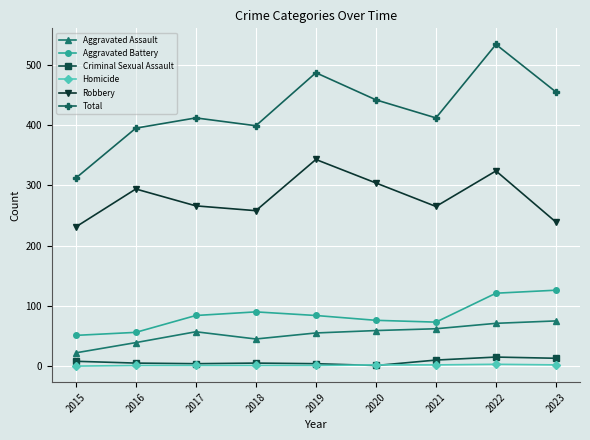

True or false: Total and Aggravated Assault intersect in this chart.

False